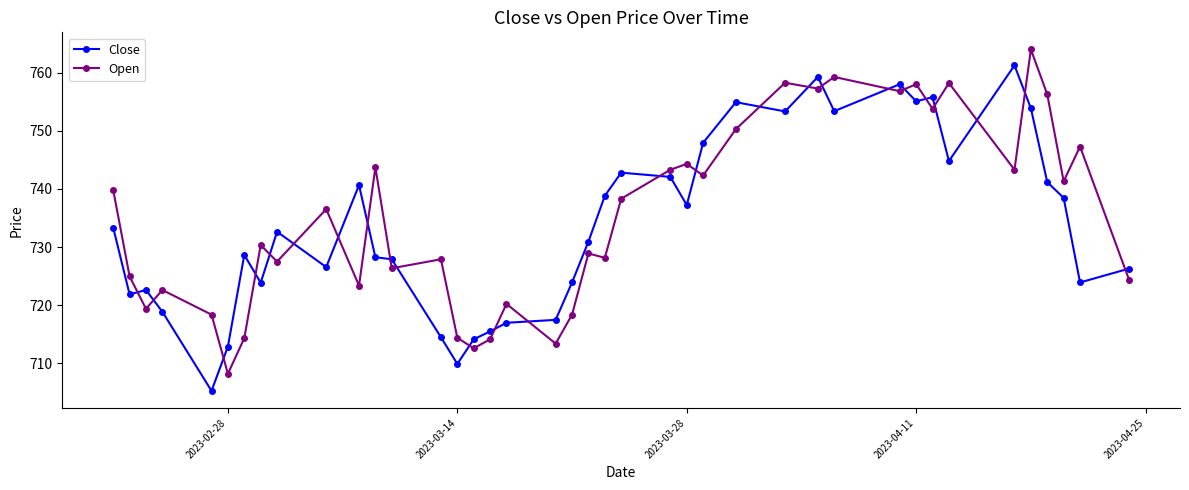

What is the value of the Open point at the 13th from the left?

726.4